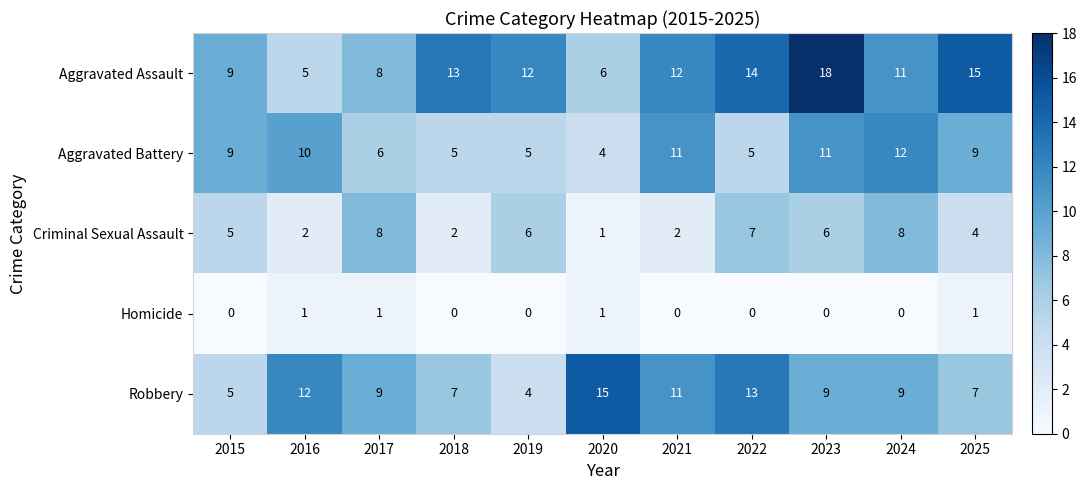

What is the total value across all series at 2015?

28